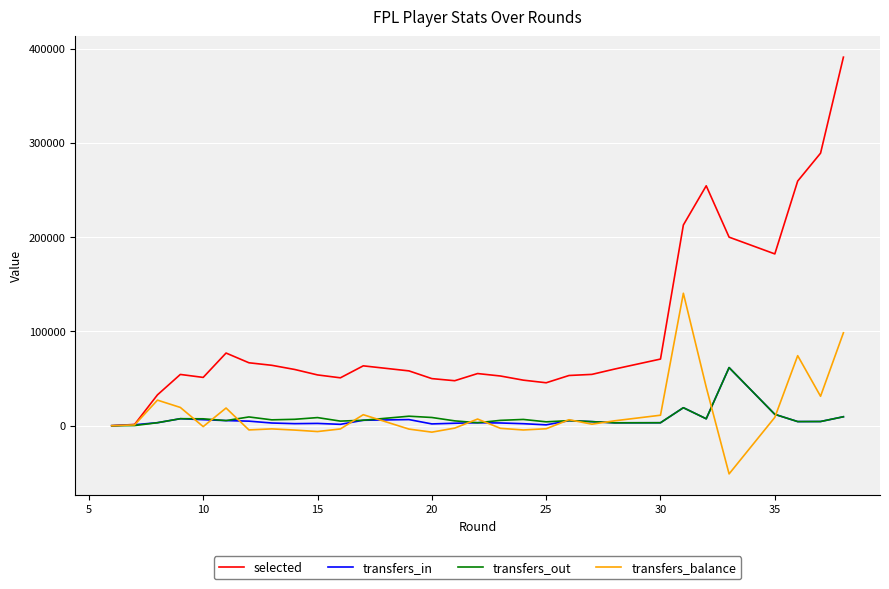

What is the value of the transfers_in point at the 6th from the left?

5443